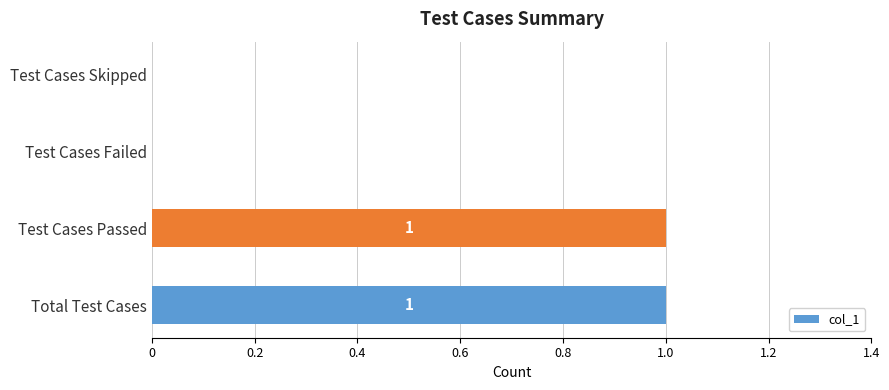

Reading bottom to top, extract all data points from this chart.

Total Test Cases=1	Test Cases Passed=1	Test Cases Failed=0	Test Cases Skipped=0